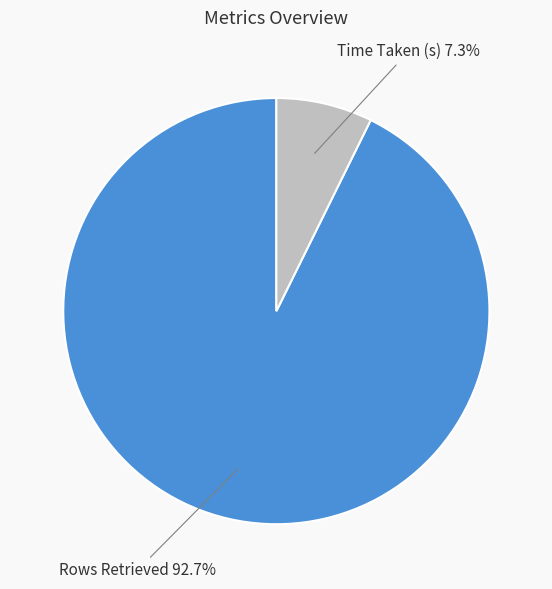

To the nearest percent, what is the average slice percentage?

50%